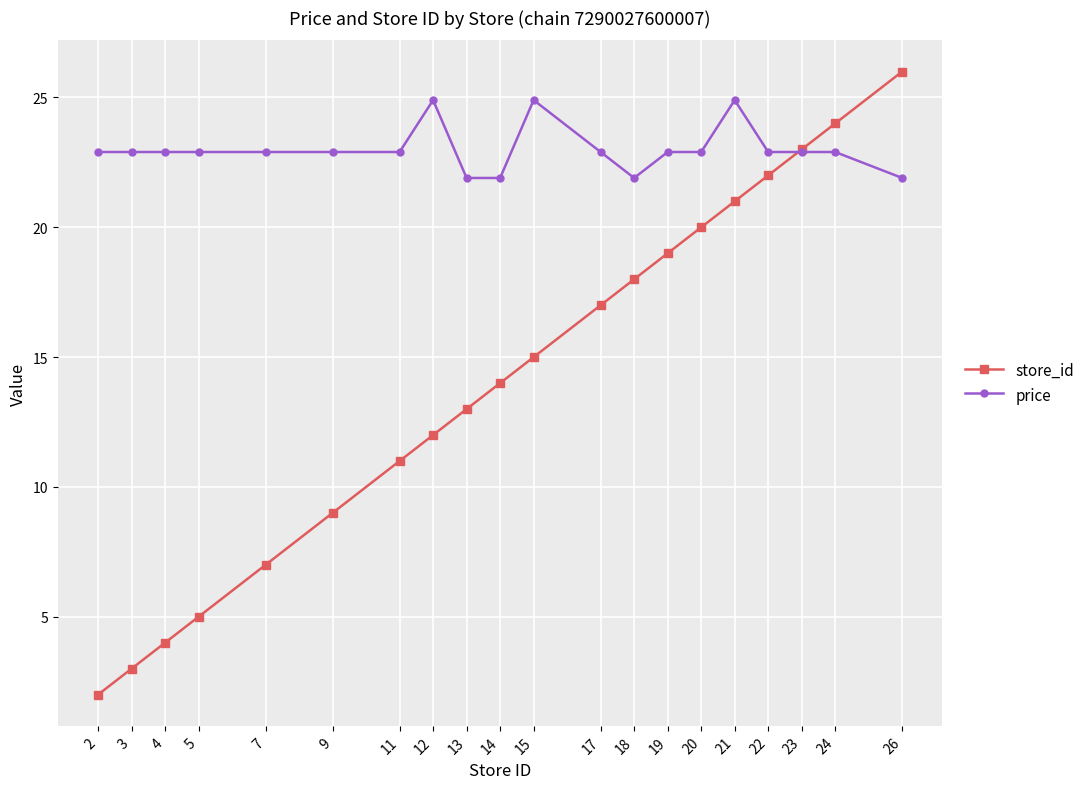

How many times do store_id and price cross each other?

1